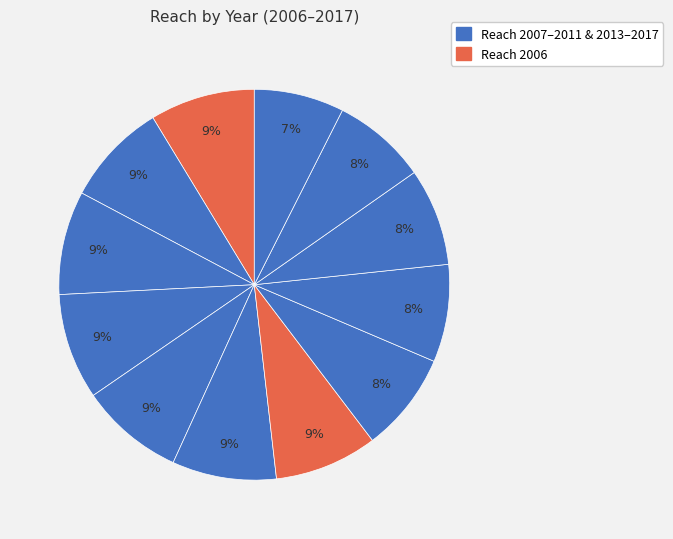

Is there any slice that represents more than half of the pie?

No